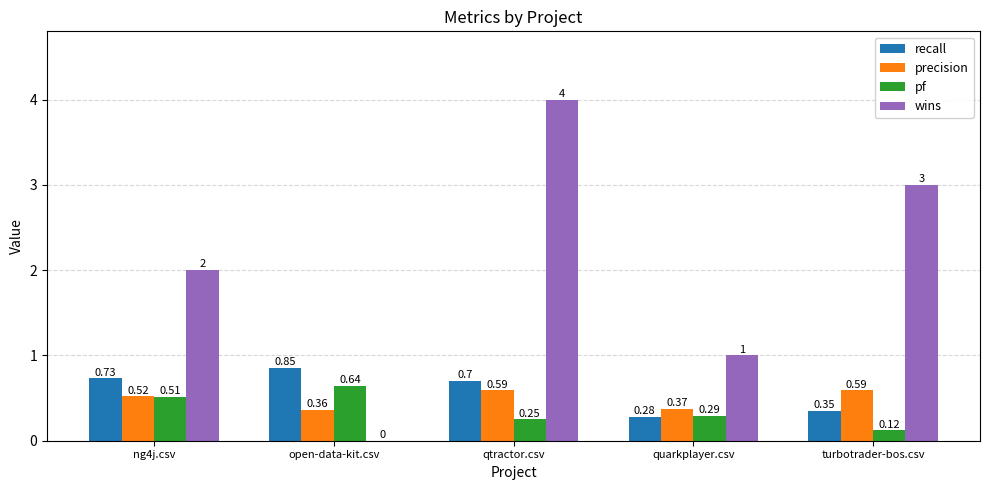

Which category has the highest value across all series?

qtractor.csv